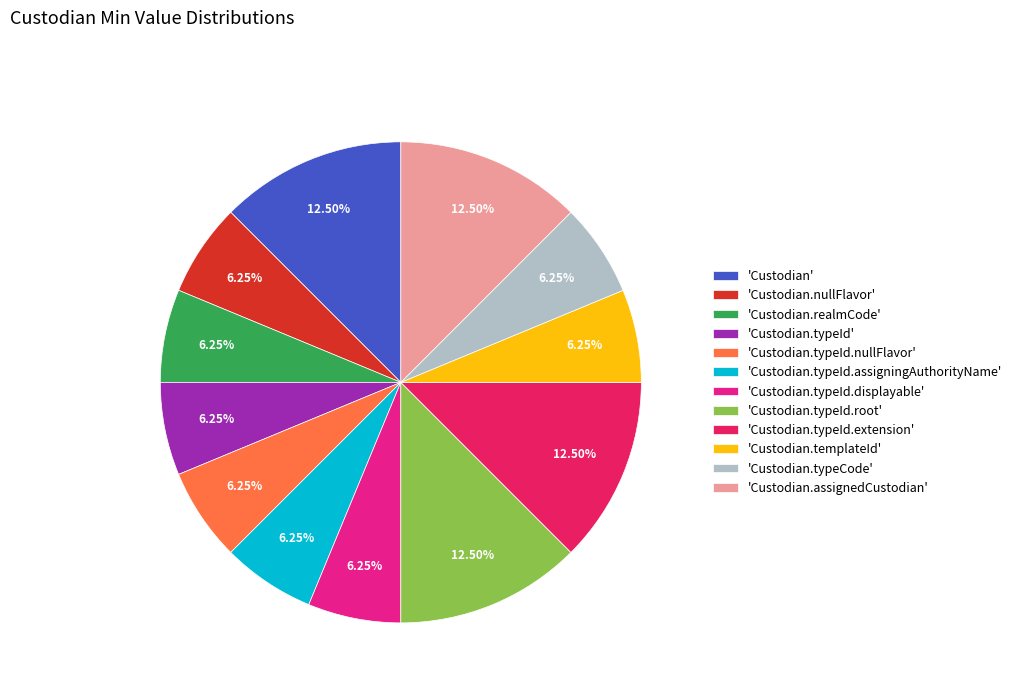

Do 'Custodian.typeId' and 'Custodian.realmCode' together represent more than half of the pie?

No